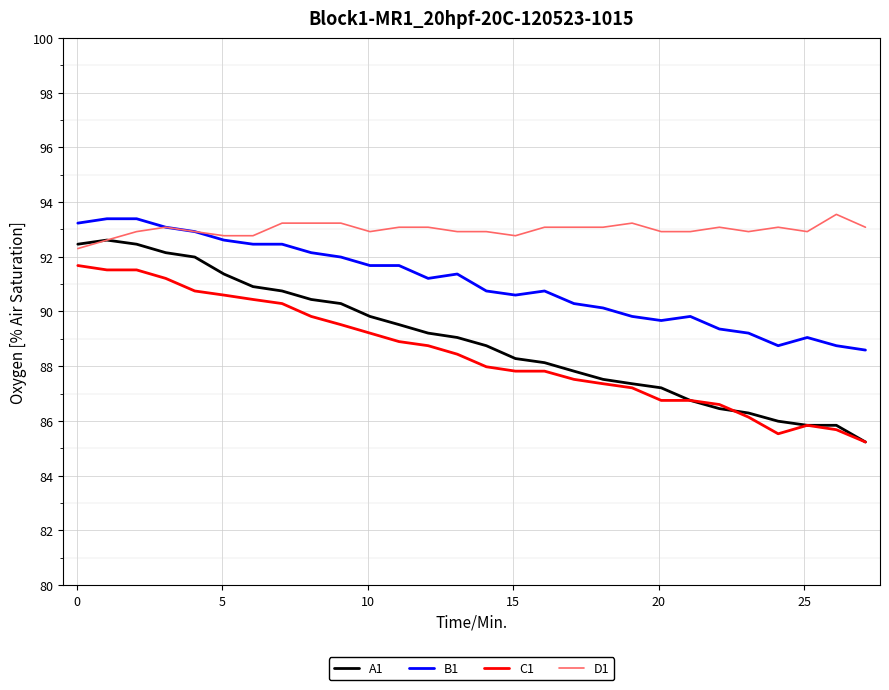

Which series has the widest spread of values?

A1